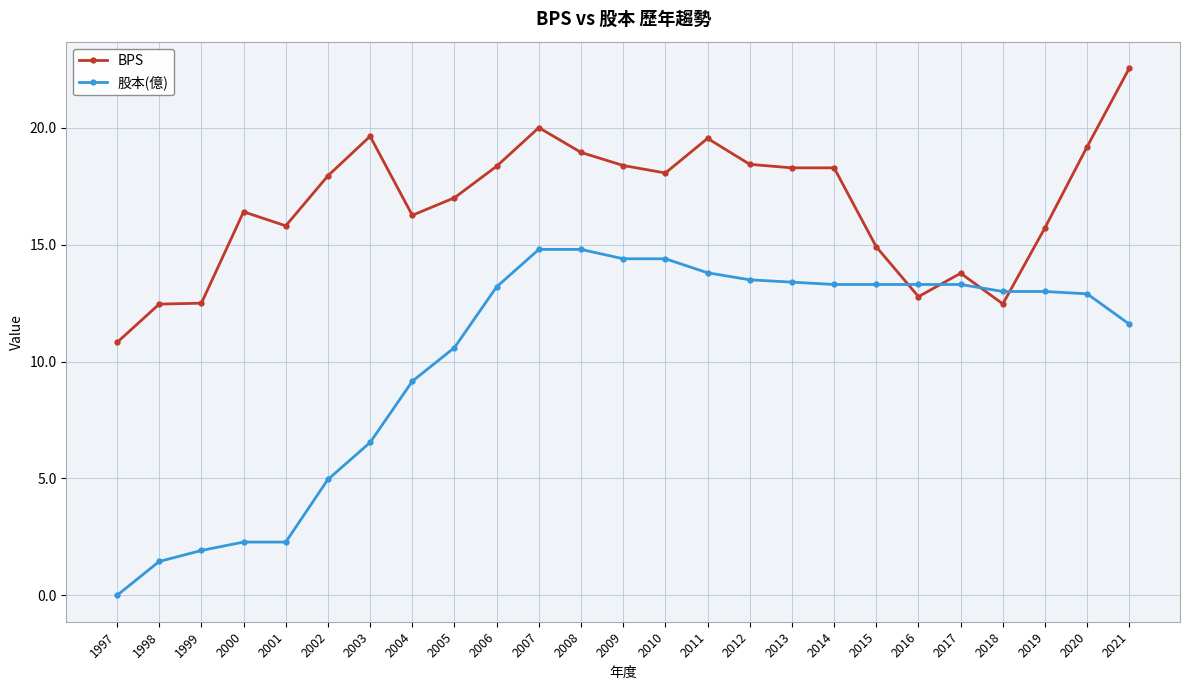

How many data points does each series have?

25